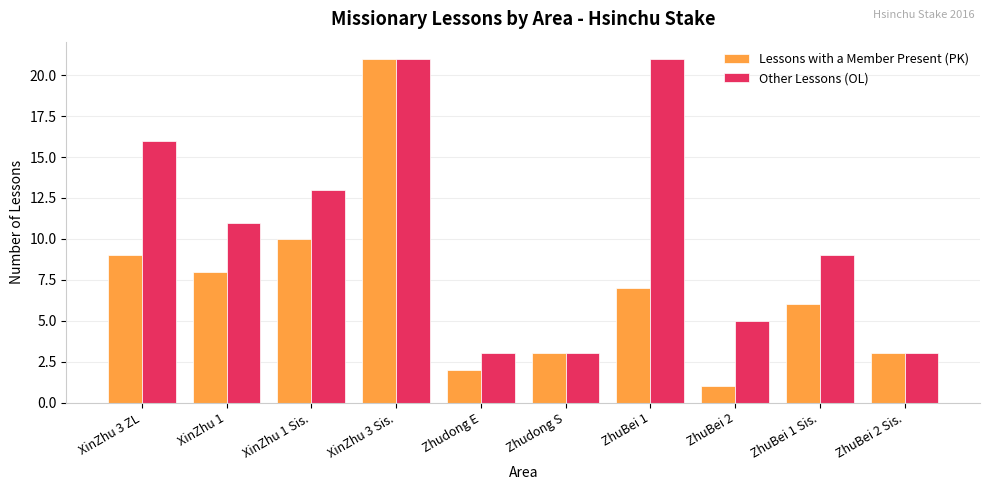

Rank the series at ZhuBei 1 from highest to lowest value.

Other Lessons (OL), Lessons with a Member Present (PK)